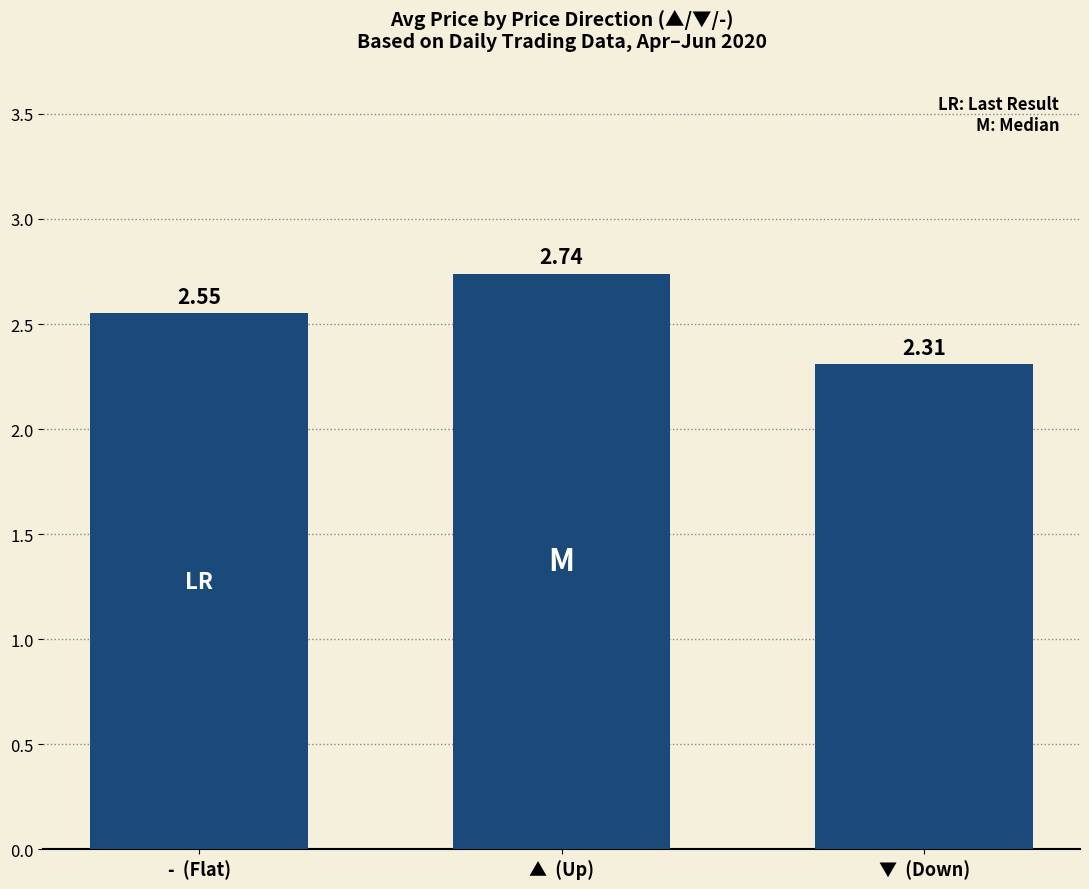

What is the change in value from ▲  (Up) to ▼  (Down)?

-0.4